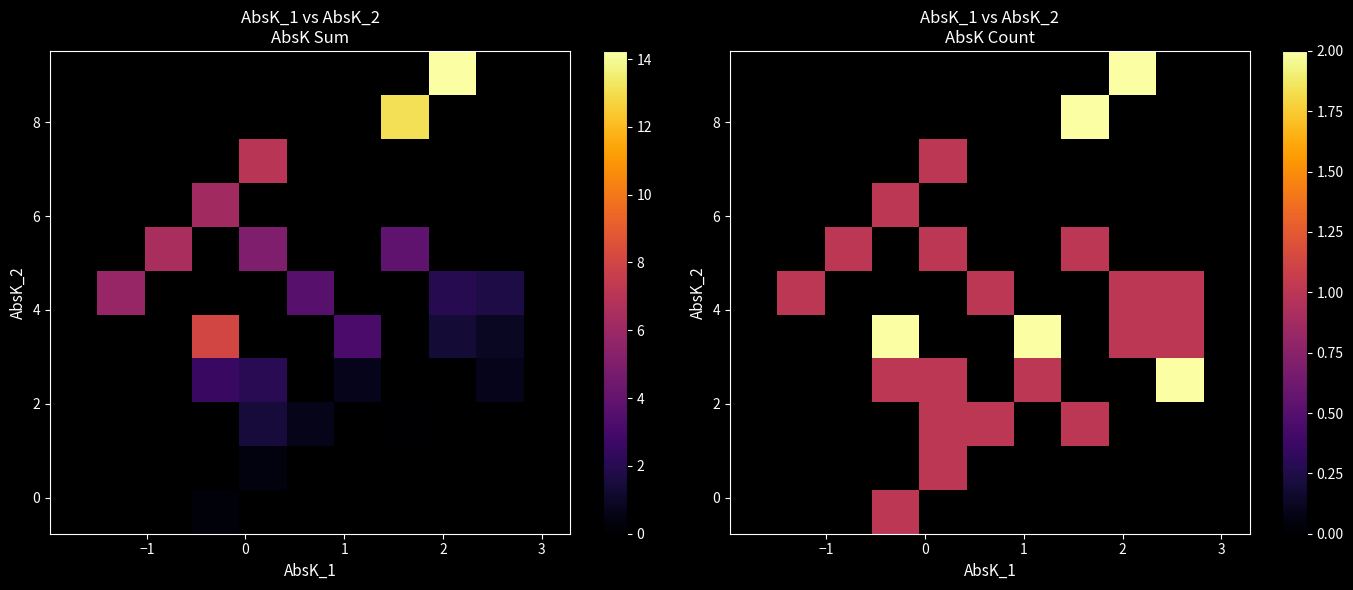

What is the greatest value displayed?

2